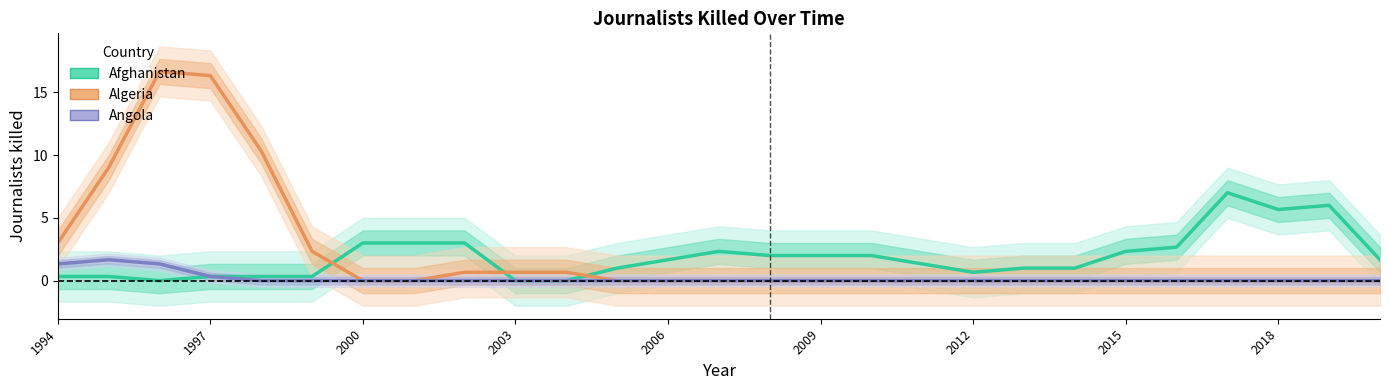

In Afghanistan, how many points are higher than both neighbors (excluding endpoints)?

3